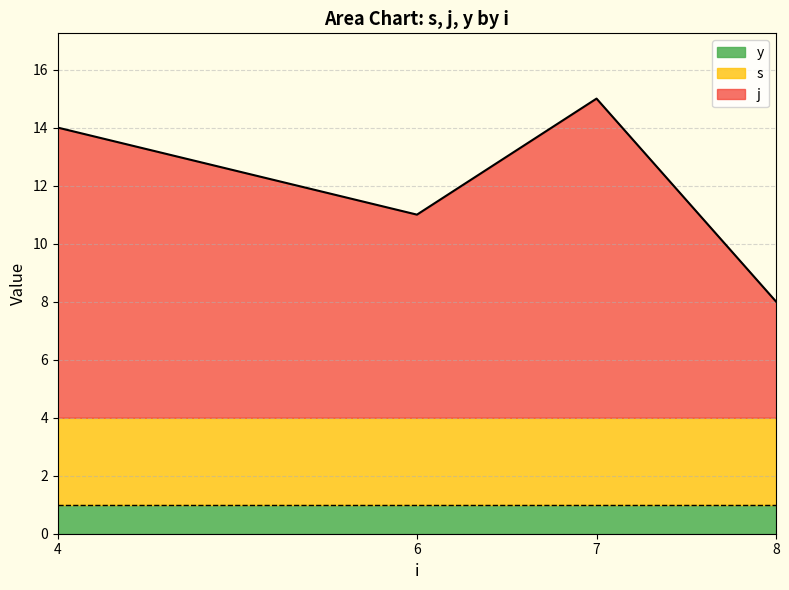

What is the greatest value displayed?

11